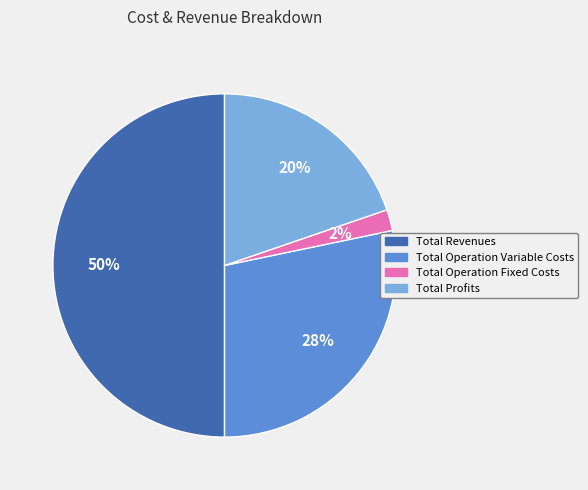

To the nearest percent, what is the average slice percentage?

25%